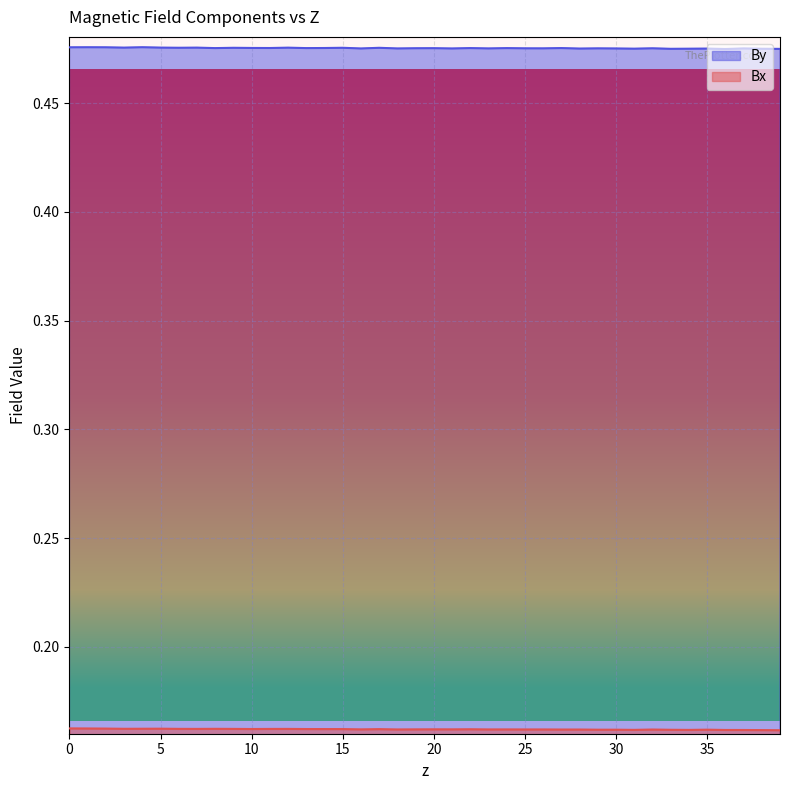

Which category has the highest value in the By series?

3.9981504